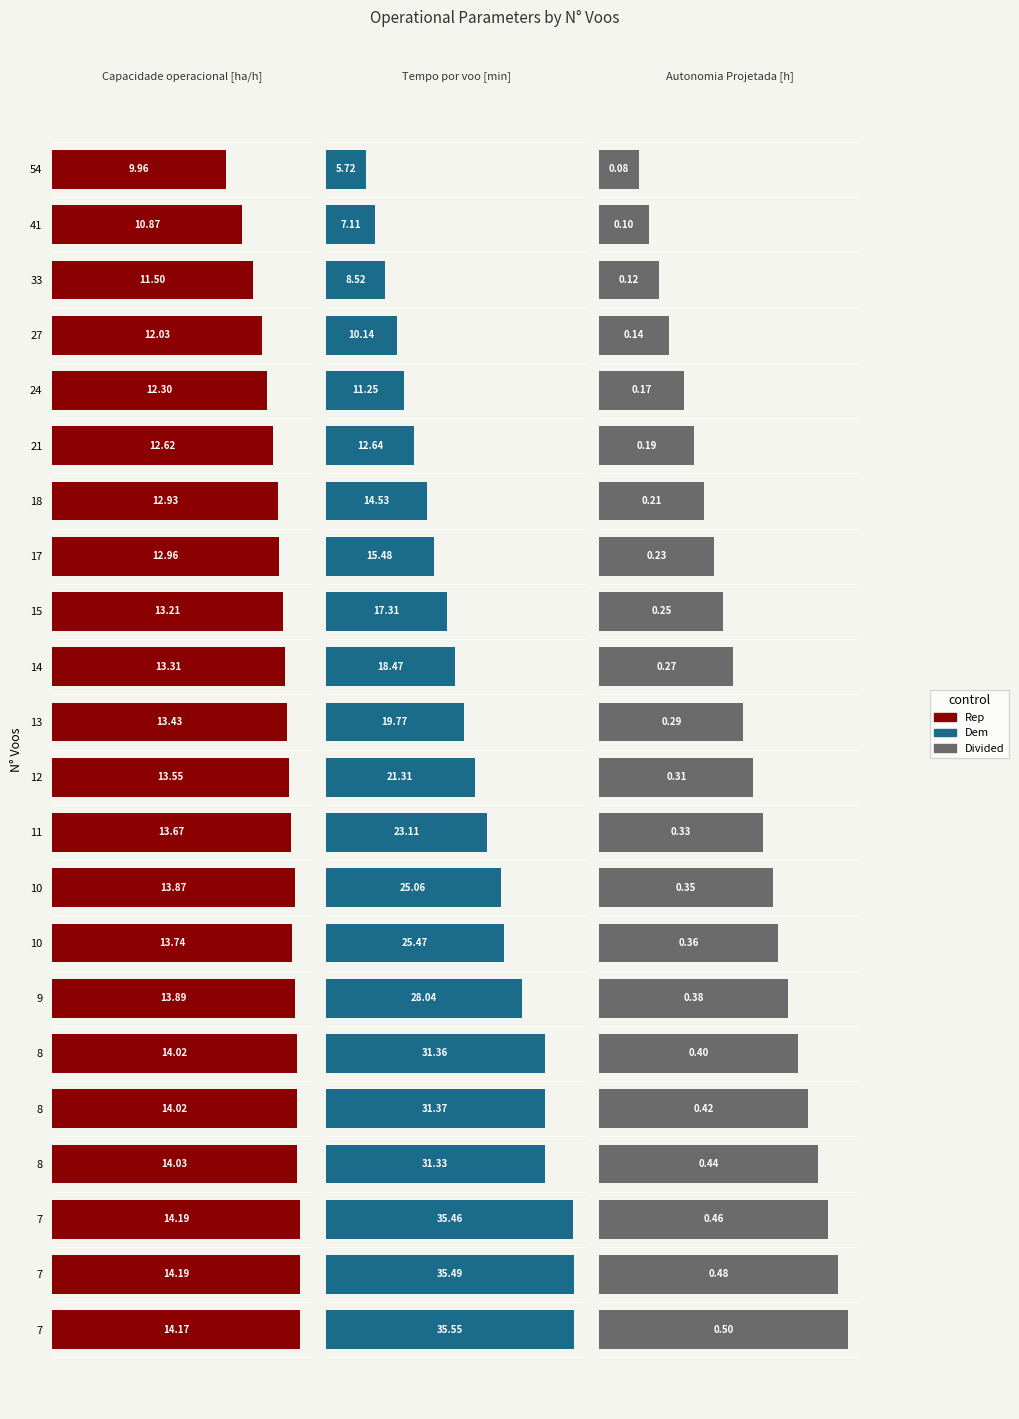

Which series changed the most between 24 and 21?

Tempo por voo [min]